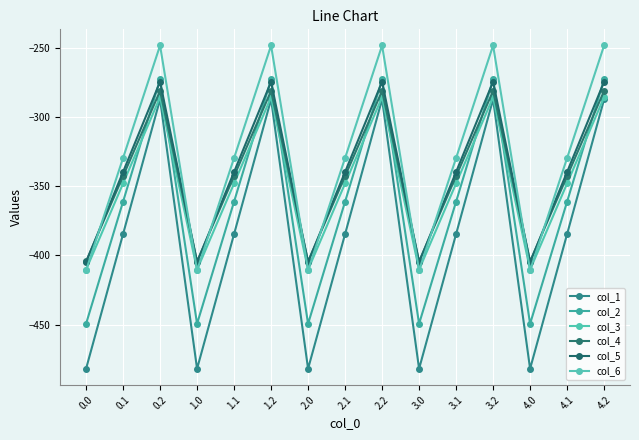

What is the label of the 6th point from the left?

1.2